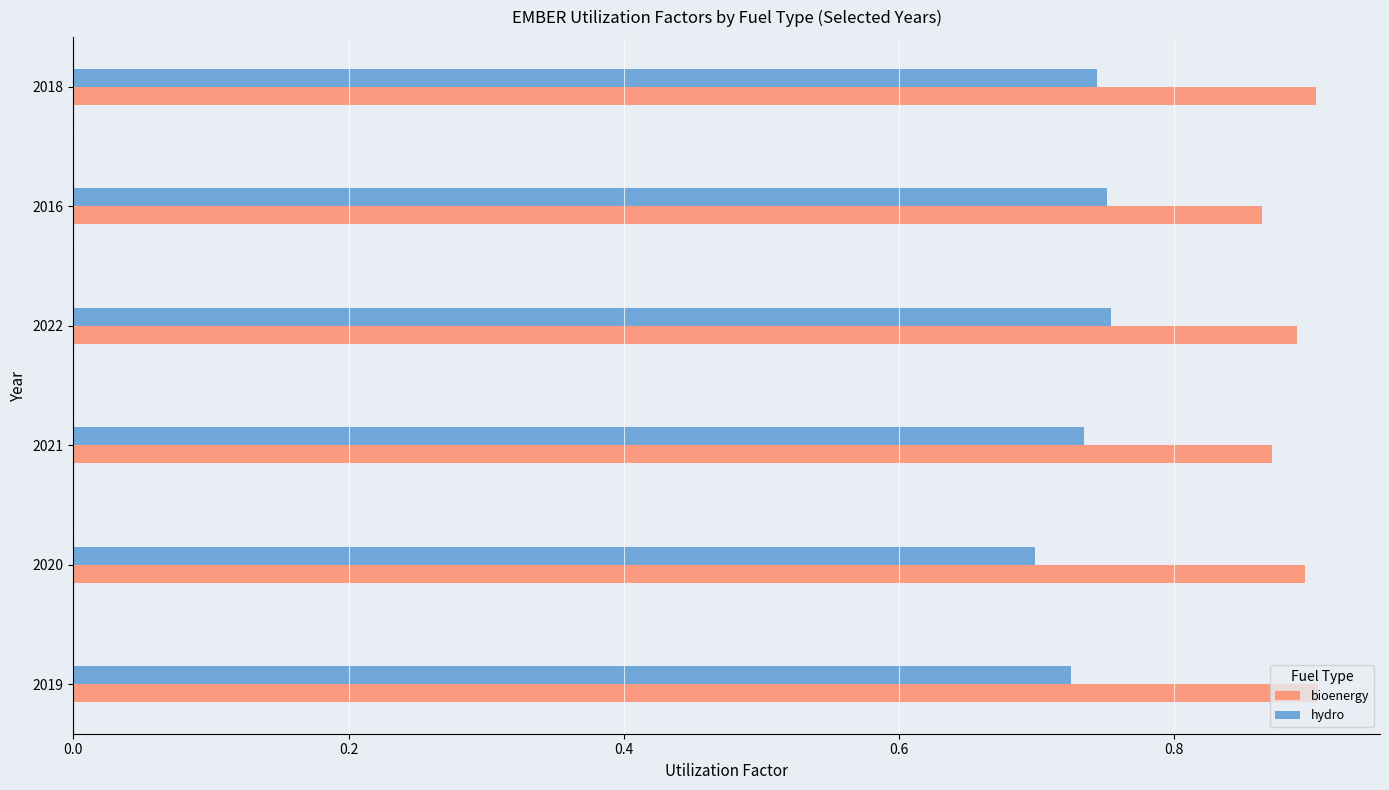

Count the hydro values in the range 0 to 1.

6